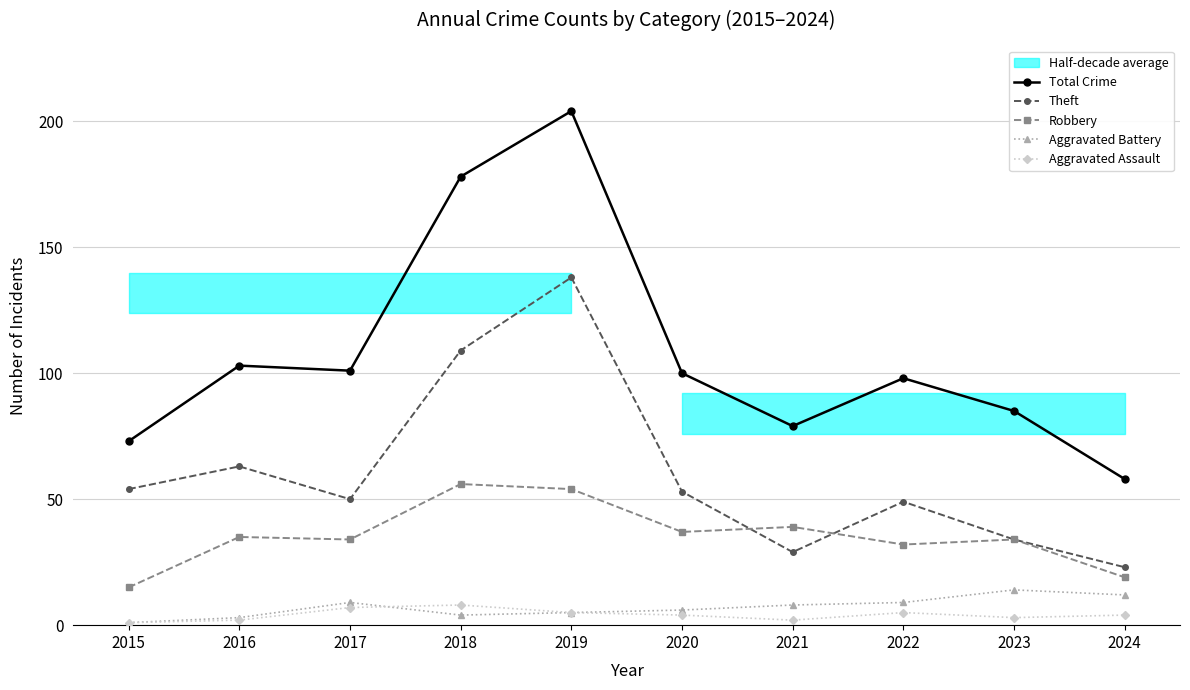

At how many categories does at least one series exceed 113?

2